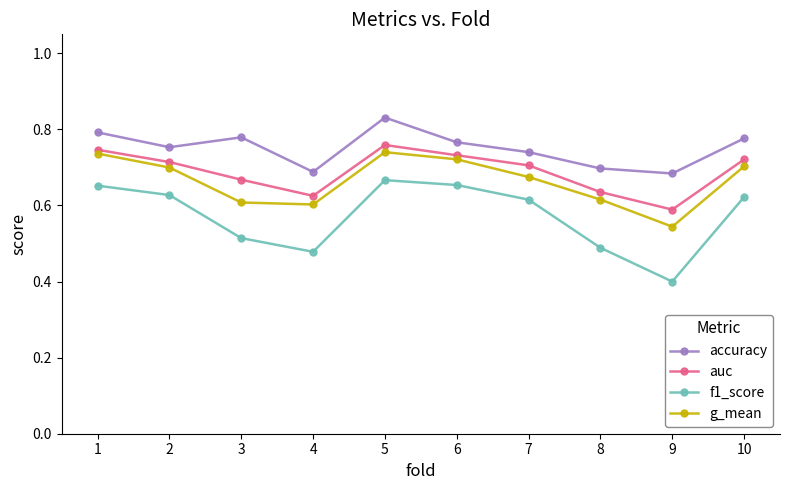

Count the g_mean values in the range 0 to 1.

10